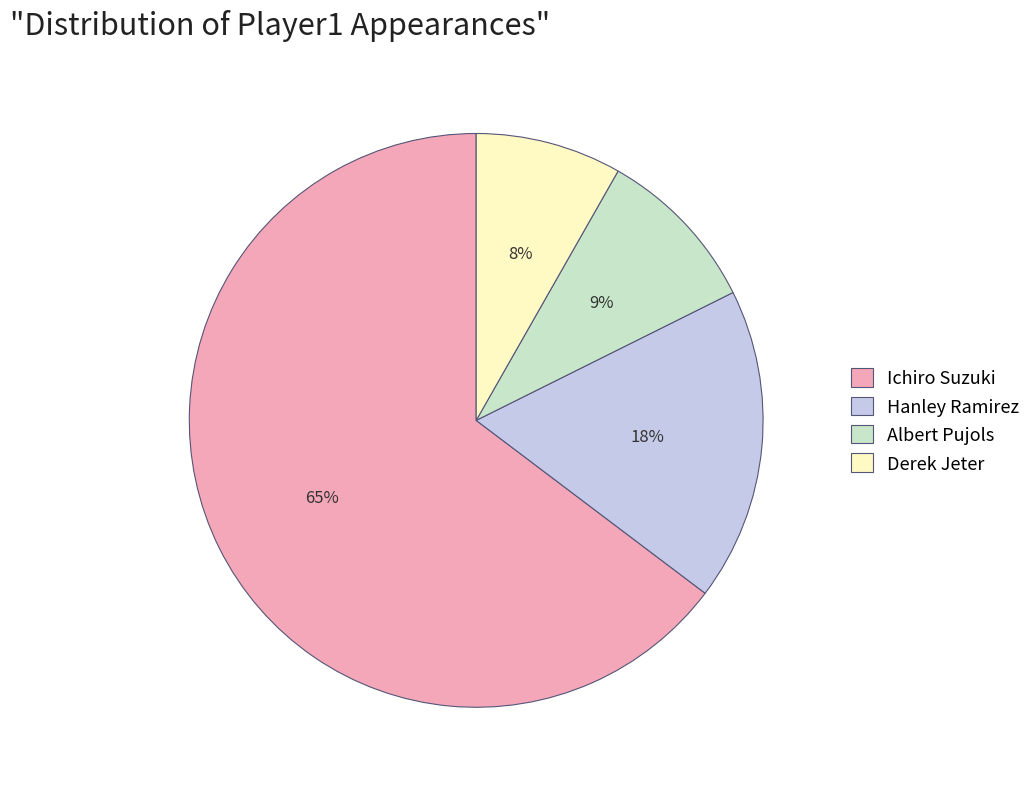

What percentage is the Derek Jeter slice, to the nearest percent?

8%